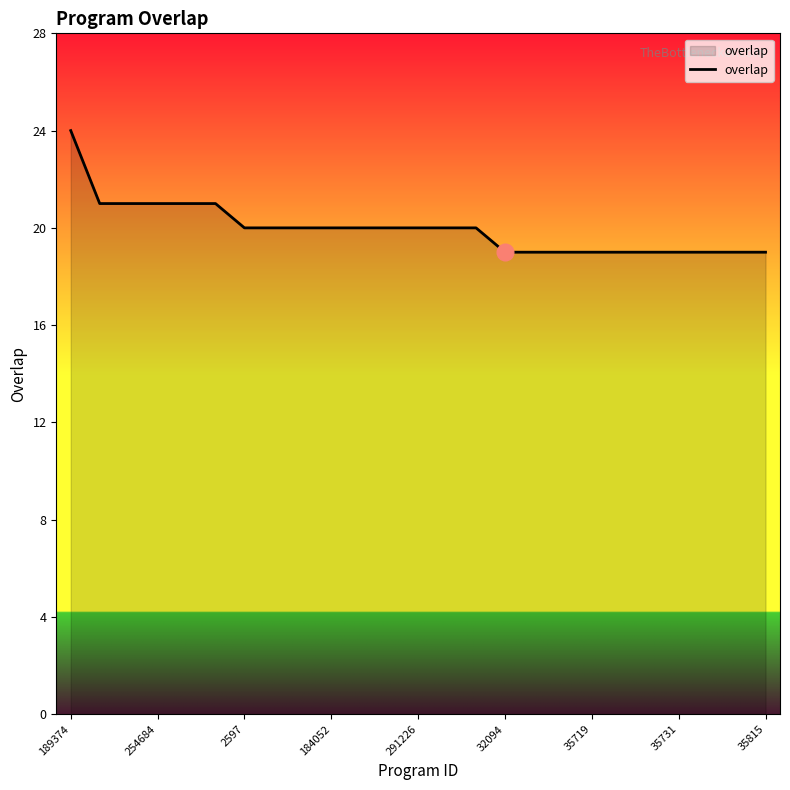

What is the greatest value displayed?

24